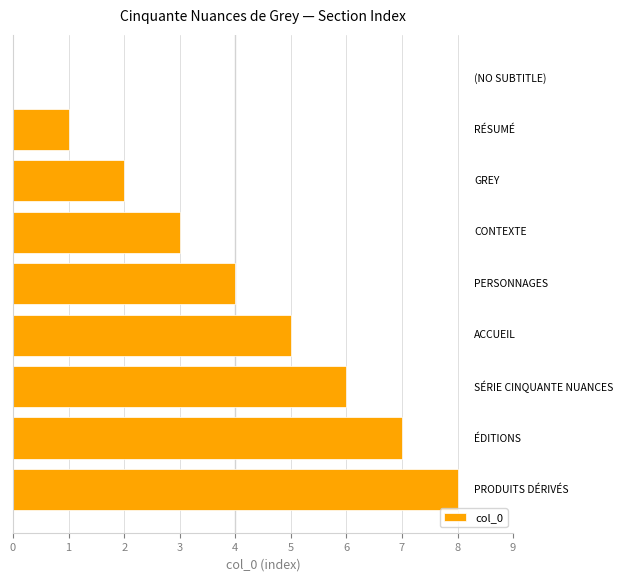

What is the sum of all values?

36